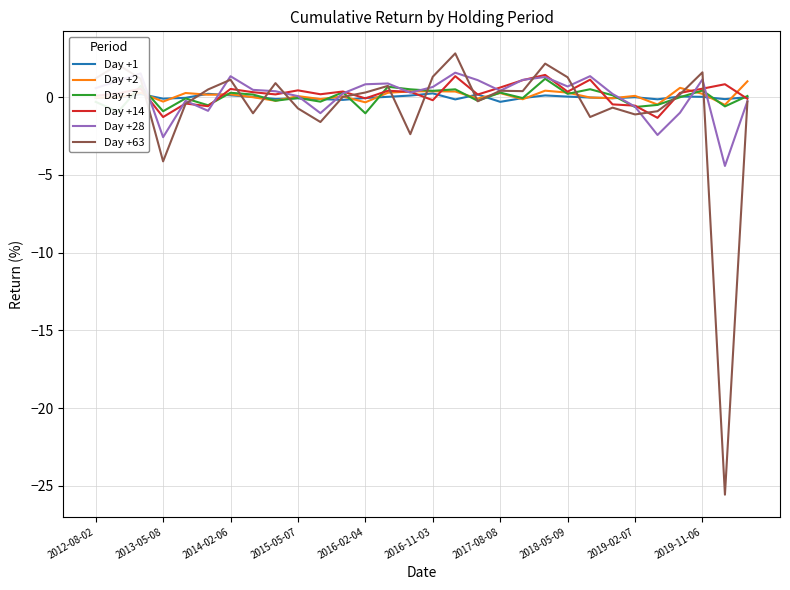

What is the lowest value of the Day +14 series?

-1.3